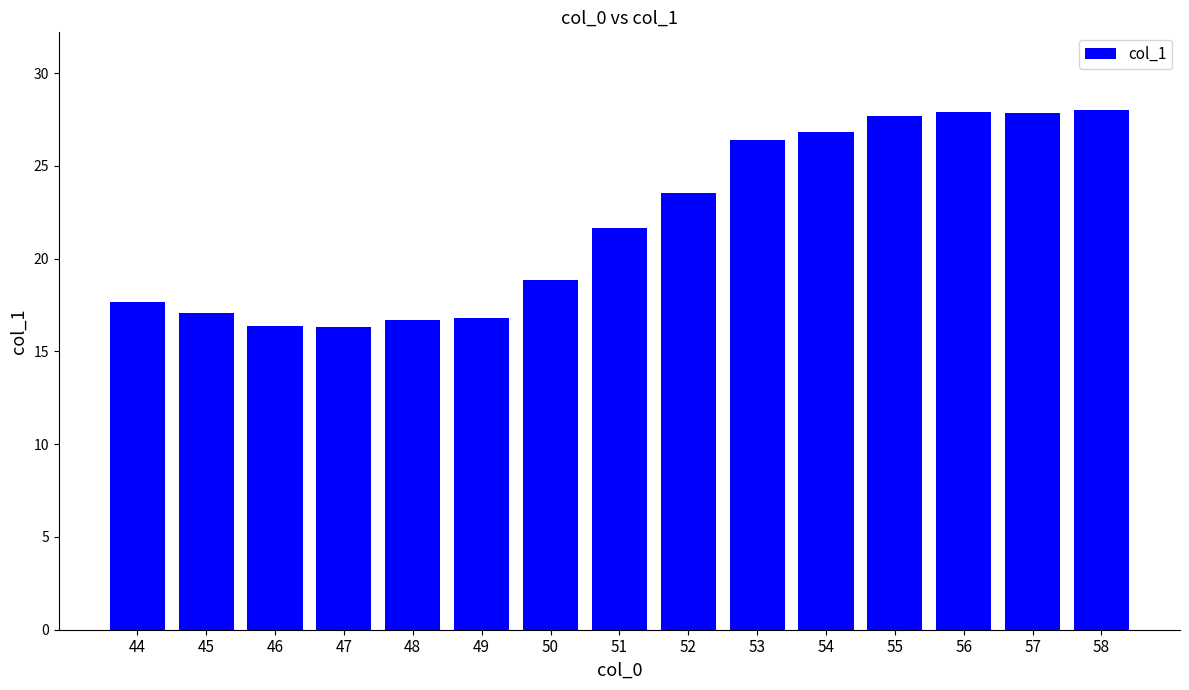

At which label does the data first exceed 21?

51